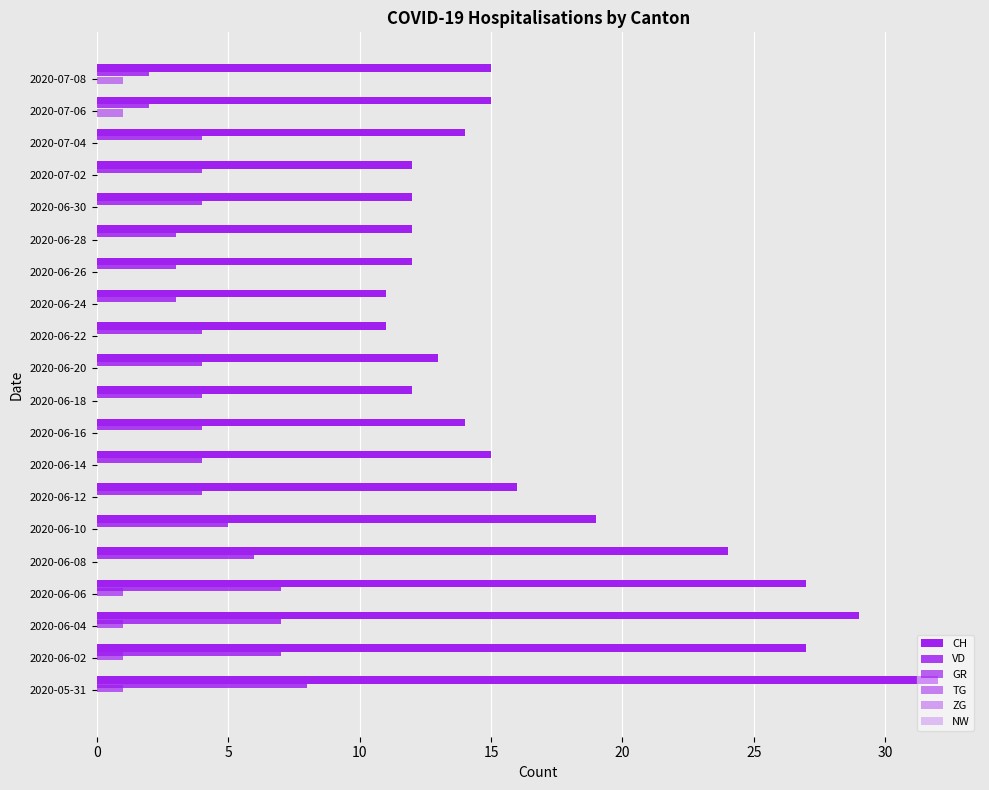

How many distinct data groups are displayed?

4